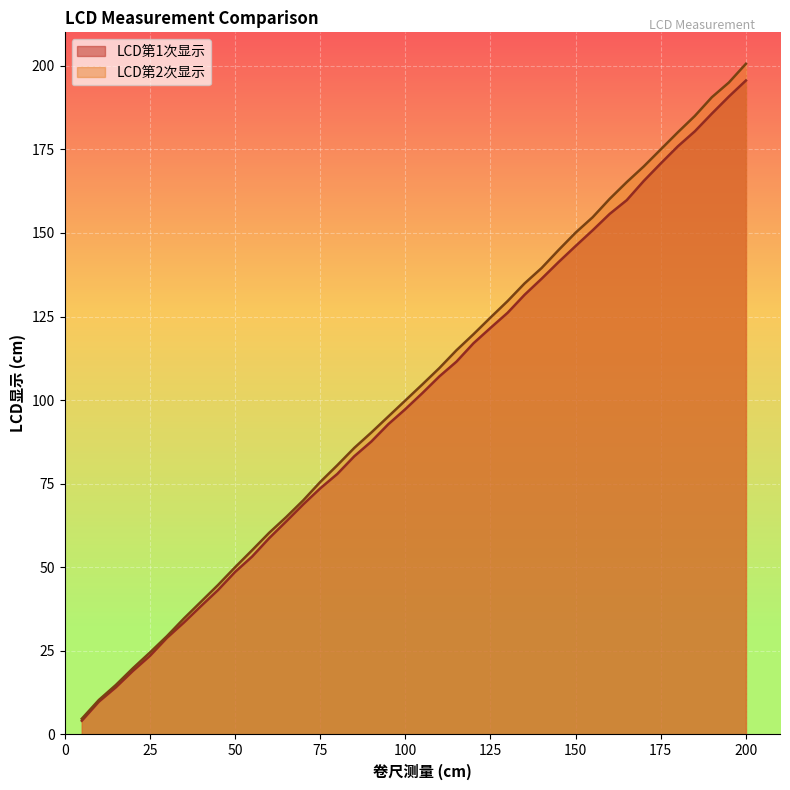

Rank the series by their average value, from lowest to highest.

LCD第1次显示, LCD第2次显示